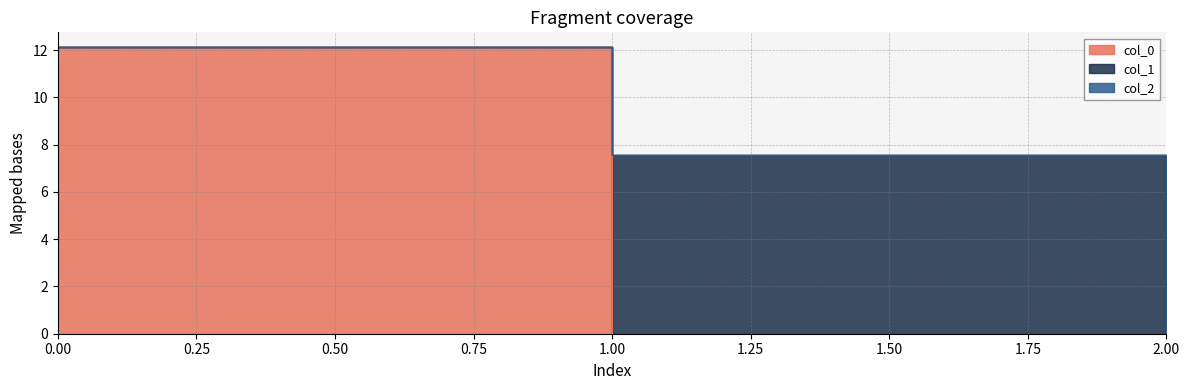

How many data points in col_0 are above 0?

1